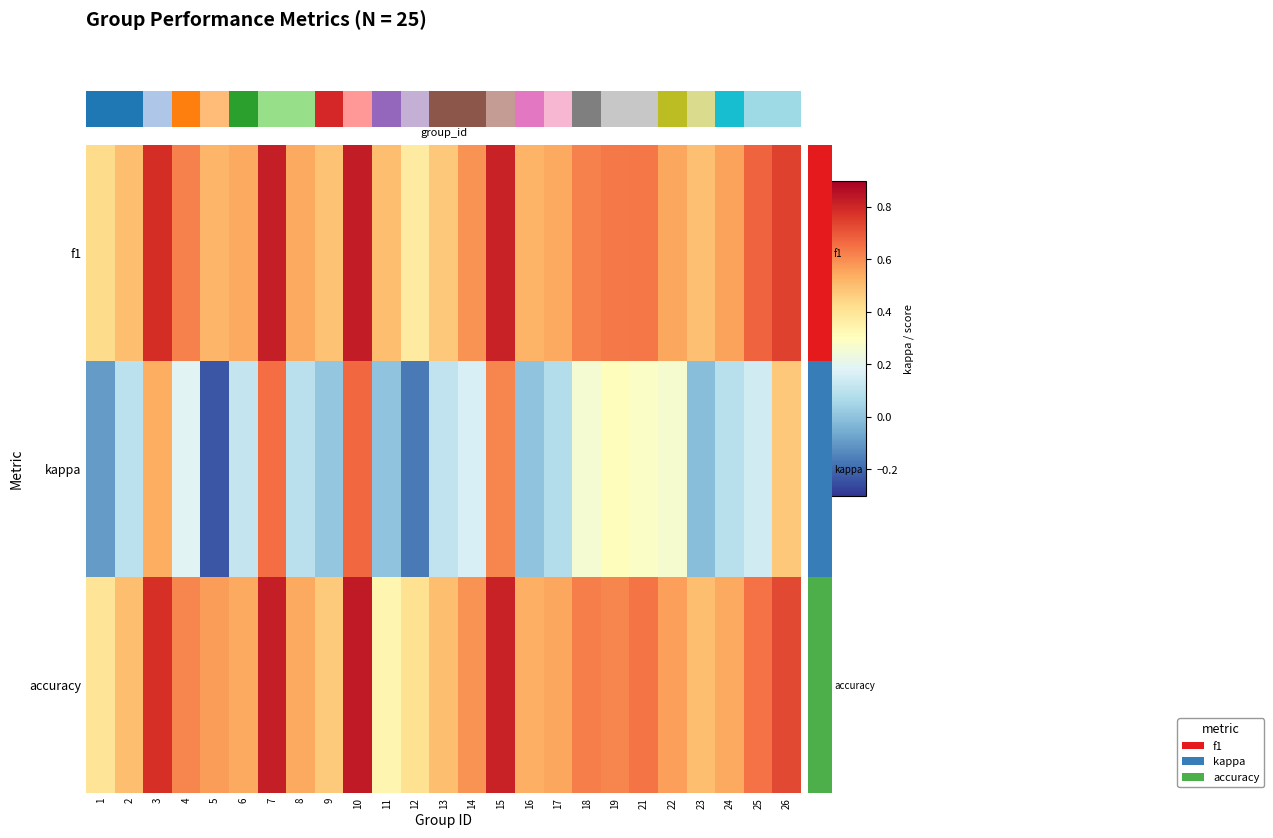

How many series are shown in this chart?

3